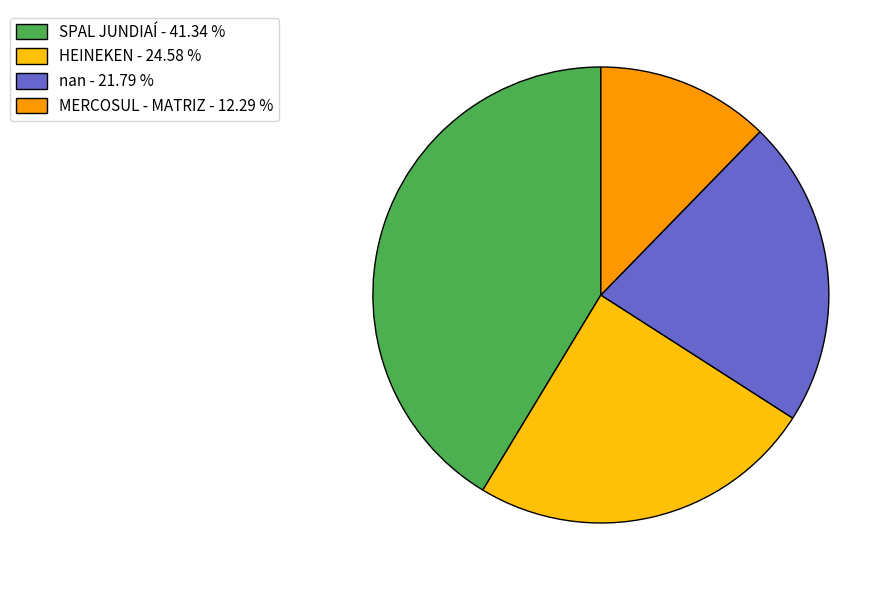

Which slice is the smallest?

MERCOSUL - MATRIZ